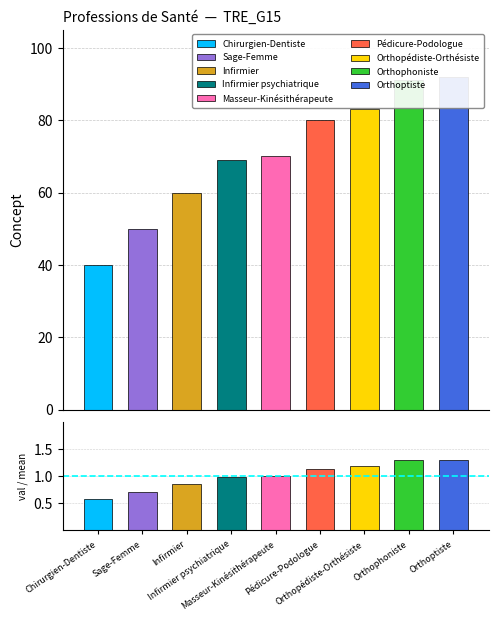

Rank the categories by value from lowest to highest.

Chirurgien-Dentiste, Sage-Femme, Infirmier, Infirmier psychiatrique, Masseur-Kinésithérapeute, Pédicure-Podologue, Orthopédiste-Orthésiste, Orthophoniste, Orthoptiste